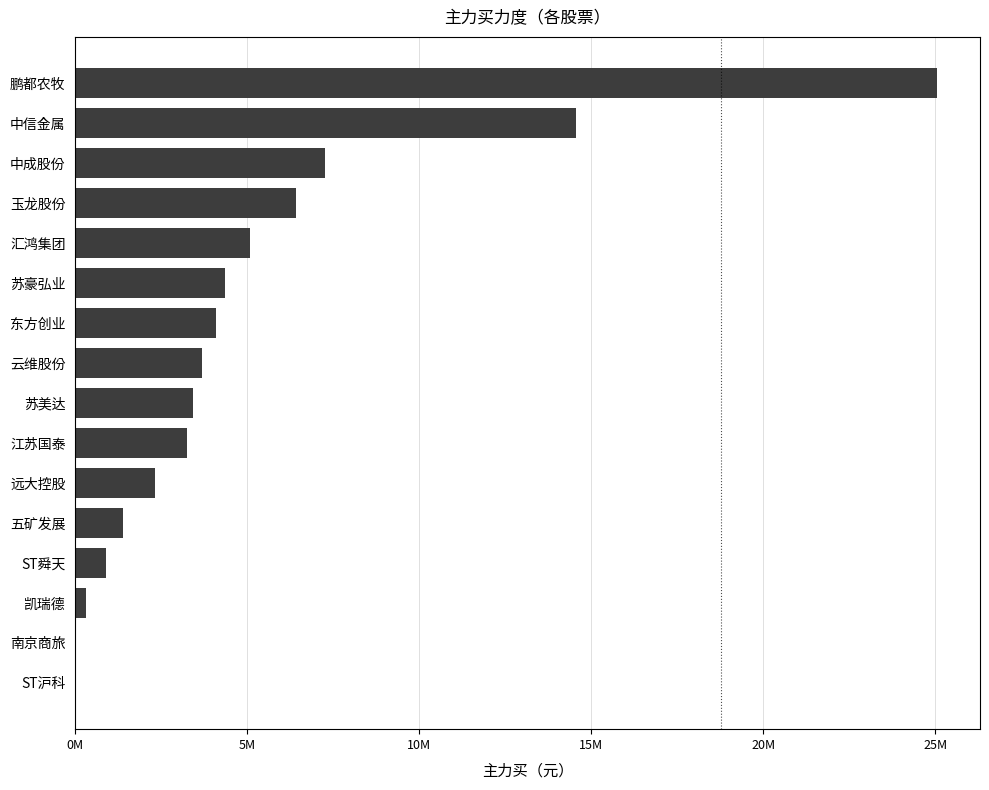

Are the bars horizontal?

Yes